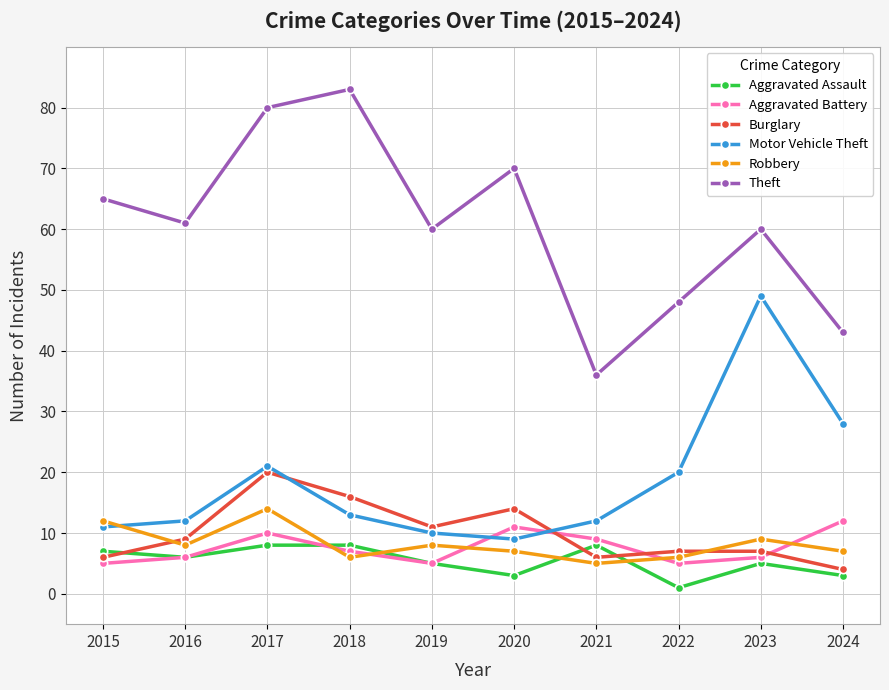

Where does the Aggravated Assault series first go above 6?

2015